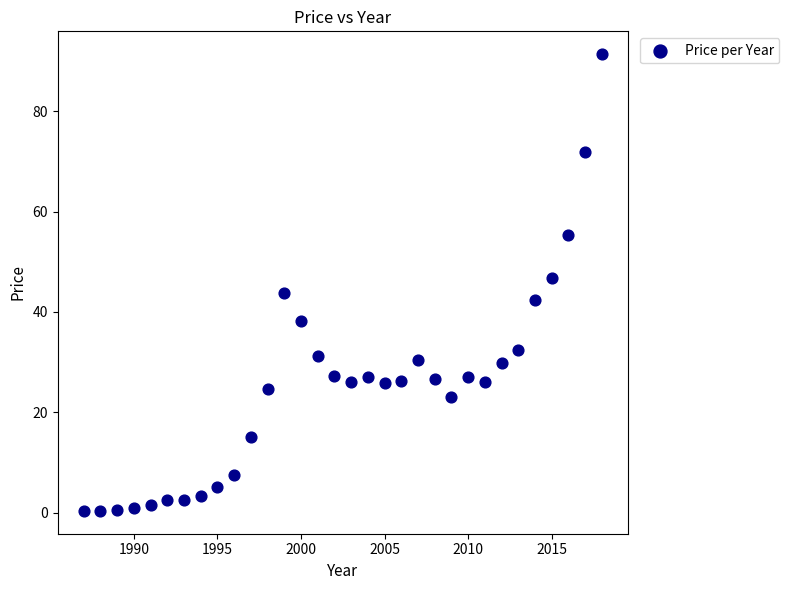

What is the range of Y values (max minus min)?

91.1